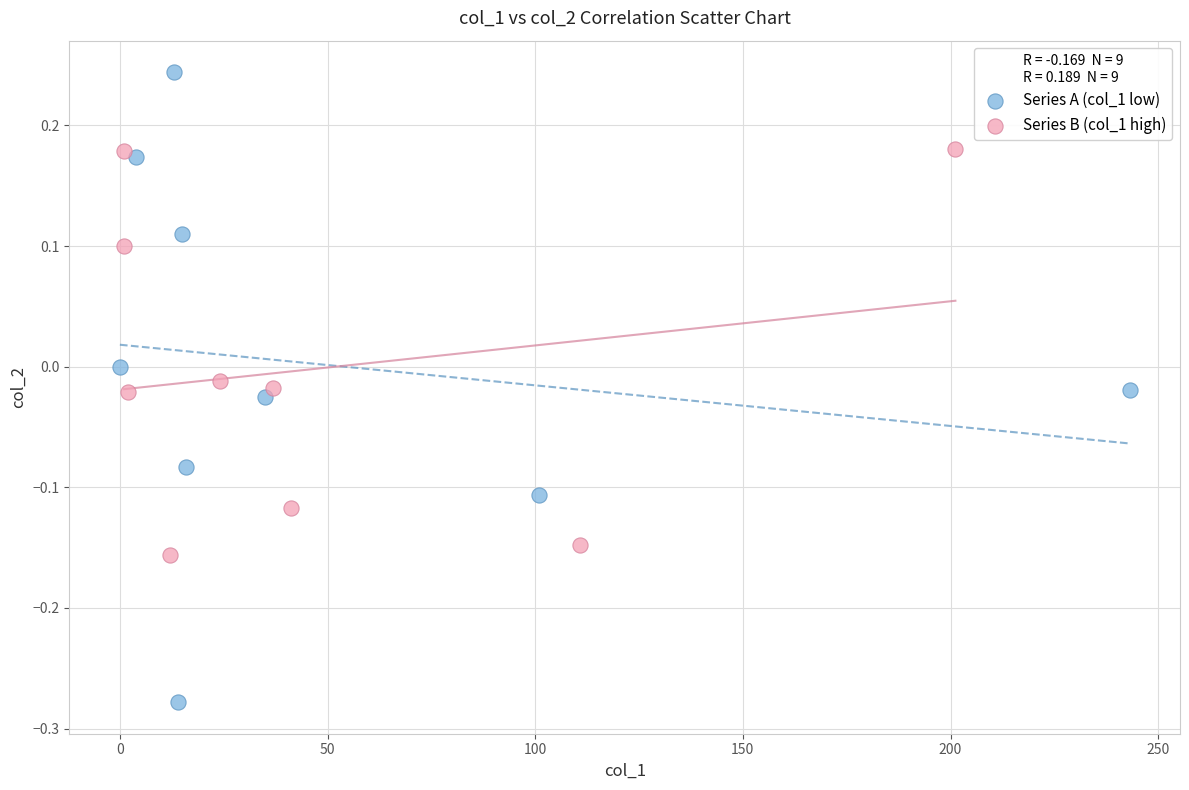

Which series has the largest Y range (max minus min)?

Series A (col_1 low)